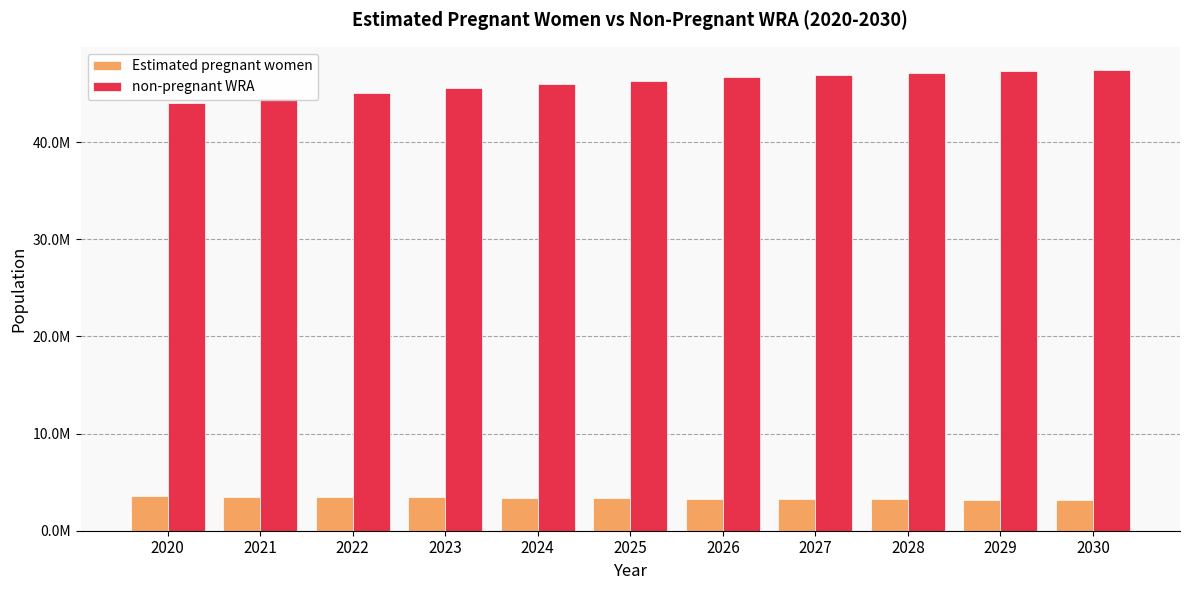

At how many categories does at least one series exceed 15230278?

11